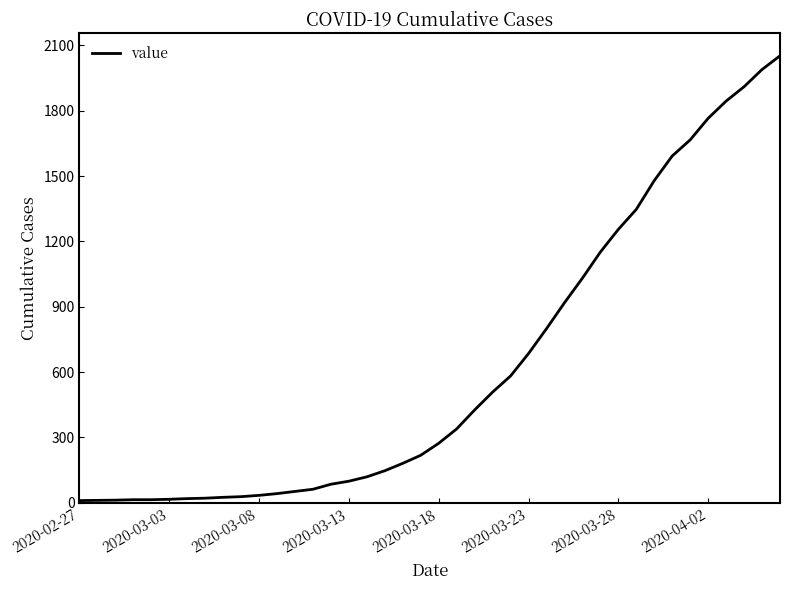

What is the greatest value displayed?

2052